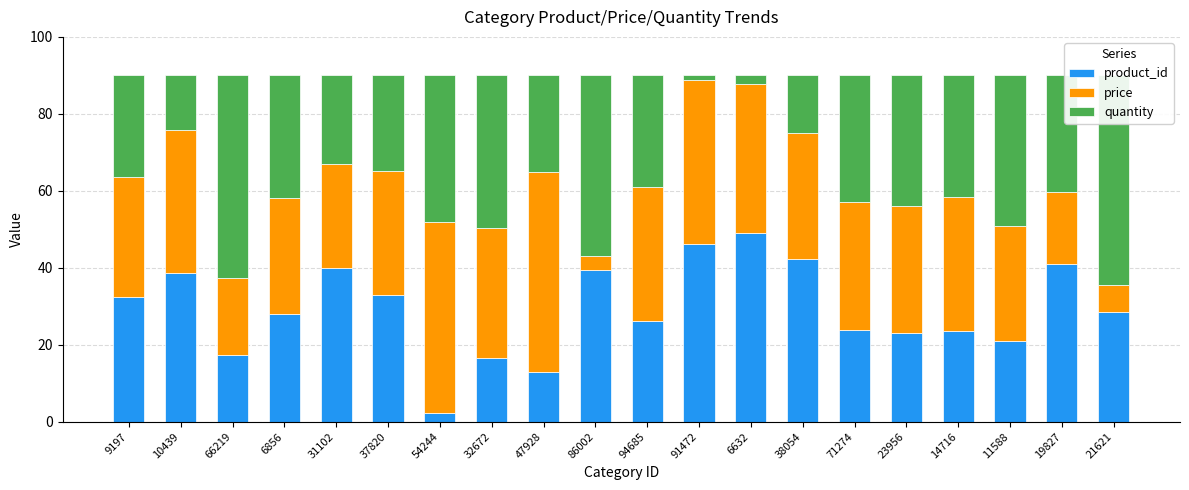

How many values in the product_id series are below 28?

10